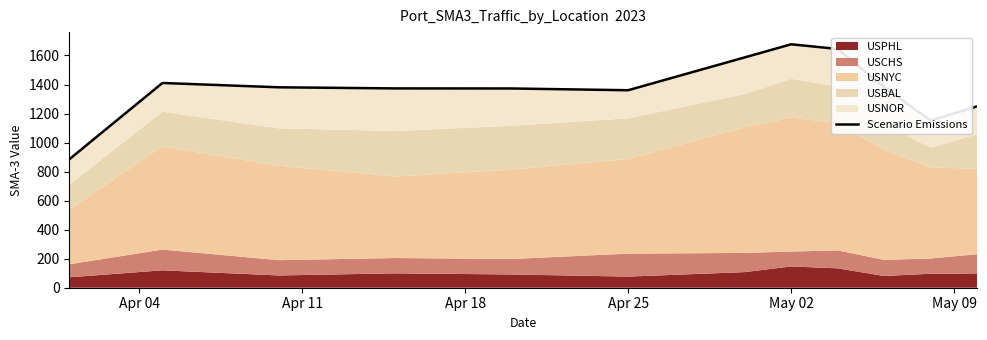

How many interior local valleys (lower than both neighbors) does the data have?

2